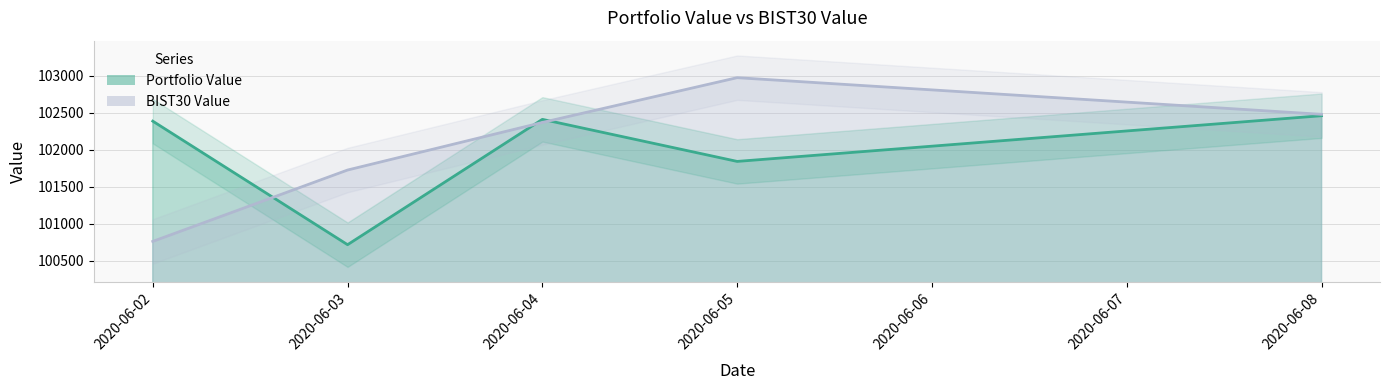

What value does the BIST30 Value series have at 2020-06-05?

102971.9